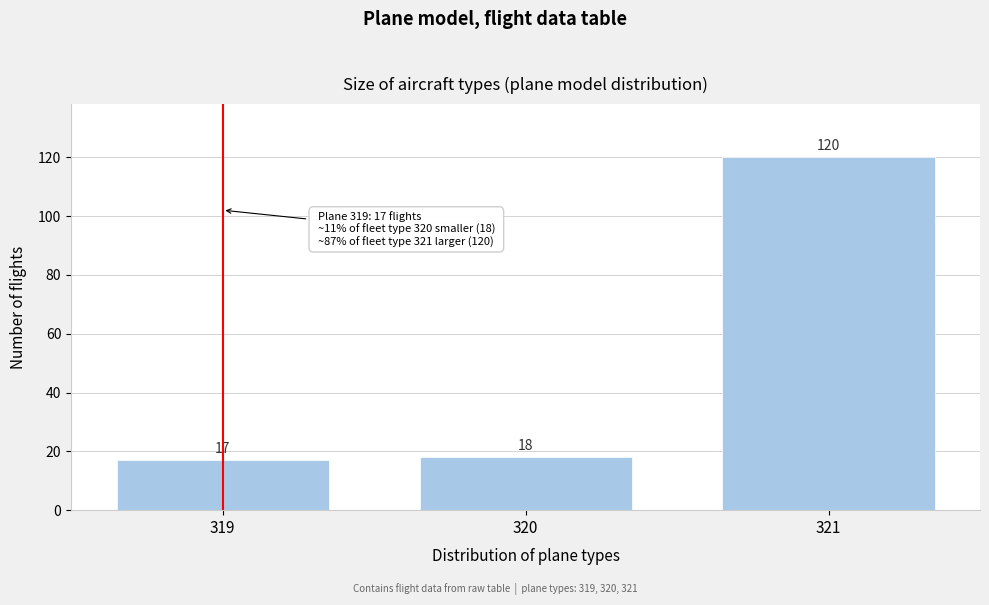

Reading right to left, extract all data points from this chart.

321=120	320=18	319=17